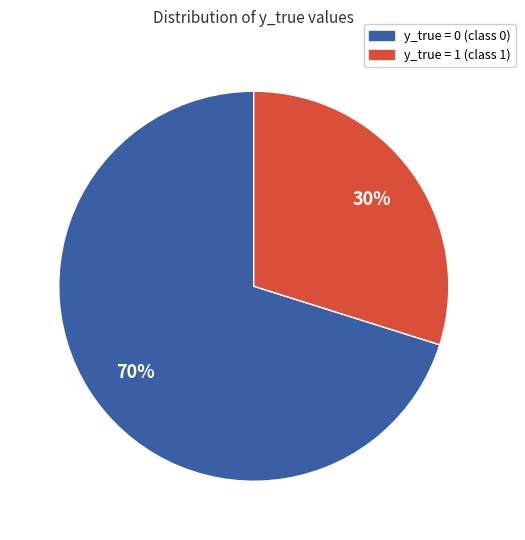

To the nearest percent, what is the average slice percentage?

50%